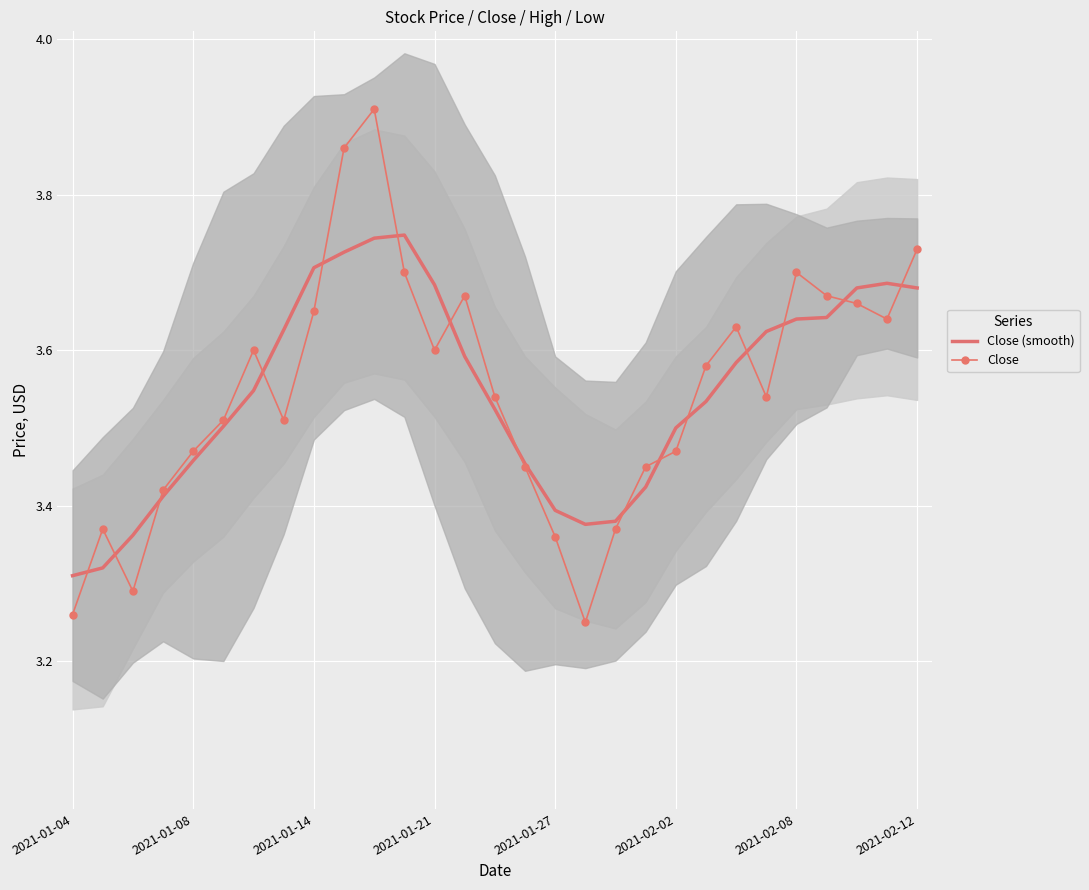

At which label is Close (smooth) closest to 3?

2021-01-04